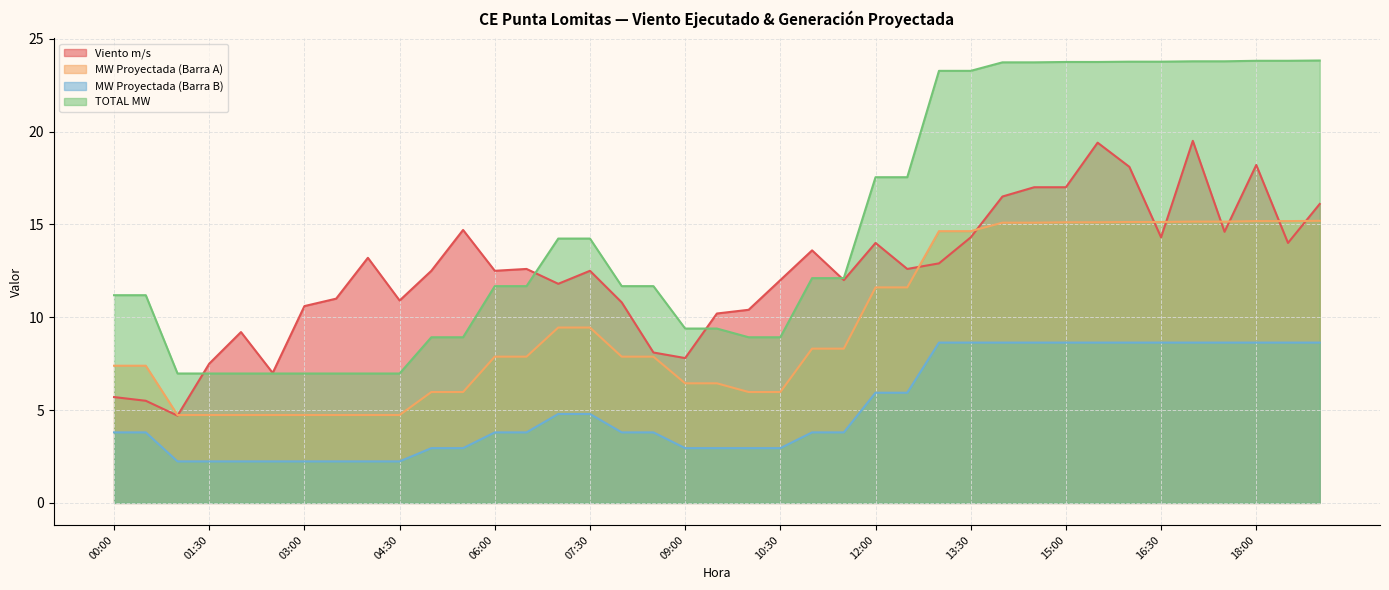

Reading left to right, what are all the values shown in this chart?

Viento m/s: 5.7	5.5	4.7	7.5	9.2	7.0	10.6	11.0	13.2	10.9	12.5	14.7	12.5	12.6	11.8	12.5	10.8	8.1	7.8	10.2	10.4	12.0	13.6	12.0	14.0	12.6	12.9	14.3	16.5	17.0	17.0	19.4	18.1	14.3	19.5	14.6	18.2	14.0	16.1
MW Proyectada (Barra A): 7.4	7.4	4.7	4.7	4.7	4.7	4.7	4.7	4.7	4.7	6.0	6.0	7.9	7.9	9.4	9.4	7.9	7.9	6.4	6.4	6.0	6.0	8.3	8.3	11.6	11.6	14.6	14.6	15.1	15.1	15.1	15.1	15.1	15.1	15.1	15.1	15.2	15.2	15.2
MW Proyectada (Barra B): 3.8	3.8	2.2	2.2	2.2	2.2	2.2	2.2	2.2	2.2	2.9	2.9	3.8	3.8	4.8	4.8	3.8	3.8	2.9	2.9	2.9	2.9	3.8	3.8	5.9	5.9	8.6	8.6	8.6	8.6	8.6	8.6	8.6	8.6	8.6	8.6	8.6	8.6	8.6
TOTAL MW: 11.2	11.2	7.0	7.0	7.0	7.0	7.0	7.0	7.0	7.0	8.9	8.9	11.7	11.7	14.2	14.2	11.7	11.7	9.4	9.4	8.9	8.9	12.1	12.1	17.5	17.5	23.3	23.3	23.7	23.7	23.7	23.7	23.8	23.8	23.8	23.8	23.8	23.8	23.8